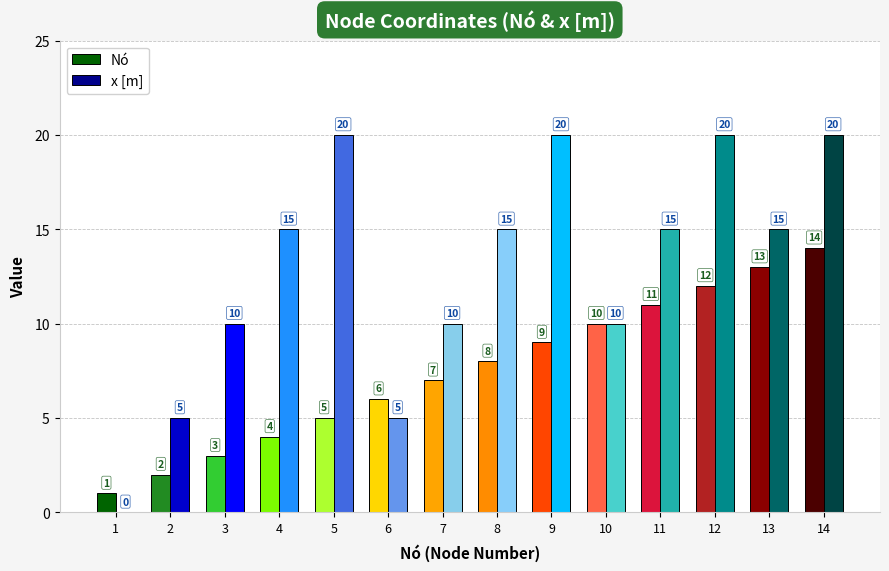

Reading left to right, what are all the values shown in this chart?

Nó: 1	2	3	4	5	6	7	8	9	10	11	12	13	14
x [m]: 0	5	10	15	20	5	10	15	20	10	15	20	15	20